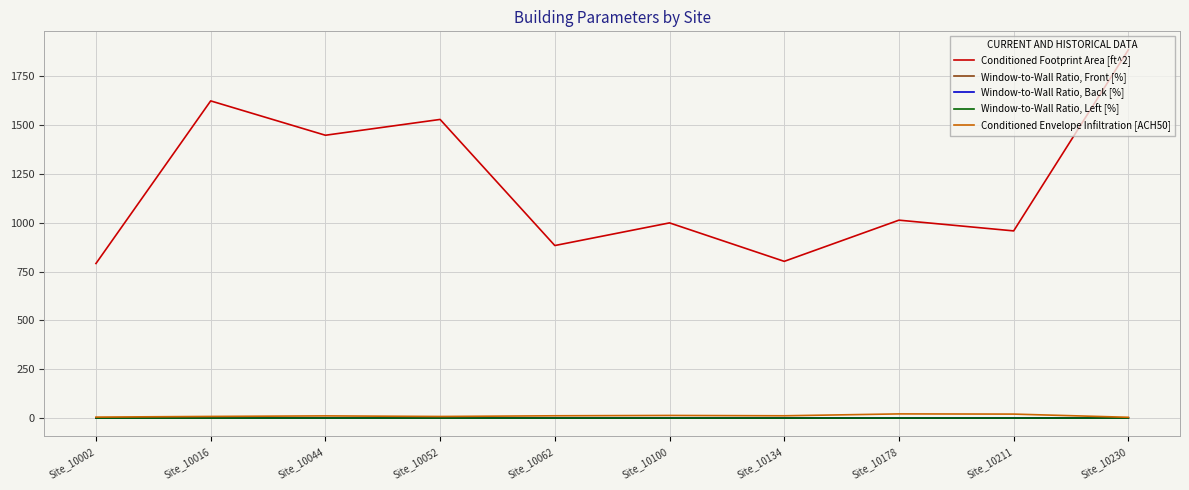

Which label corresponds to the smallest value in the chart?

Site_10134